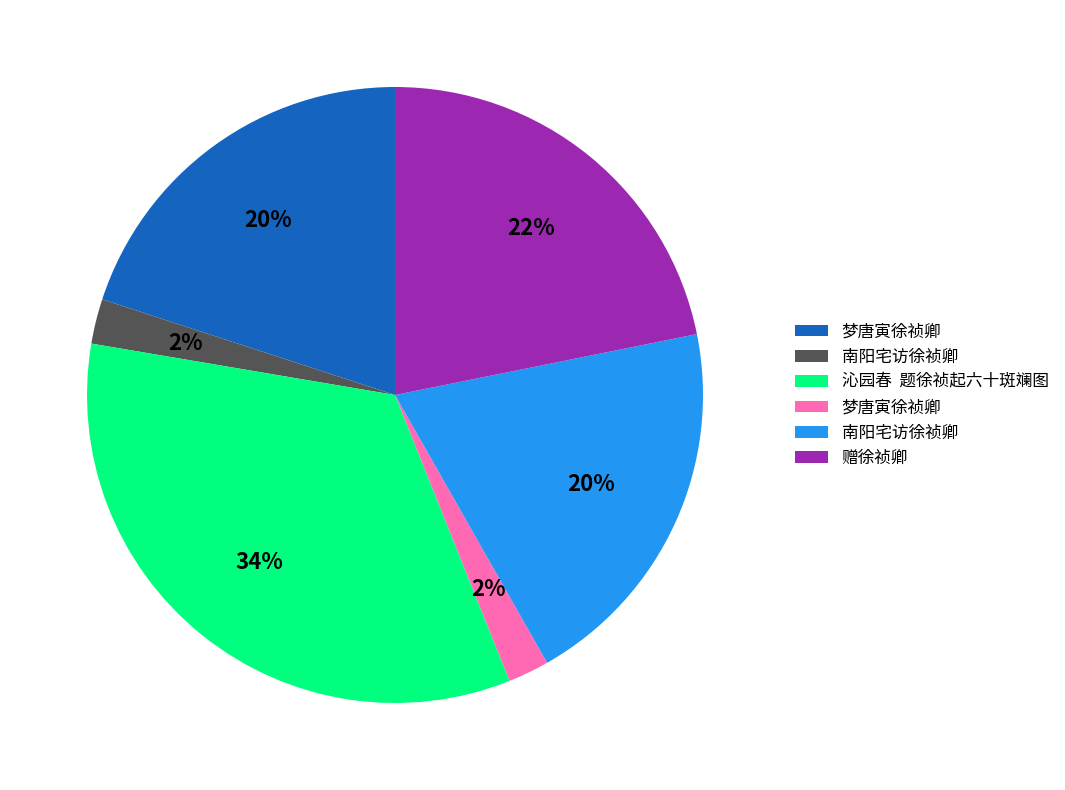

Count the number of slices in the pie.

6